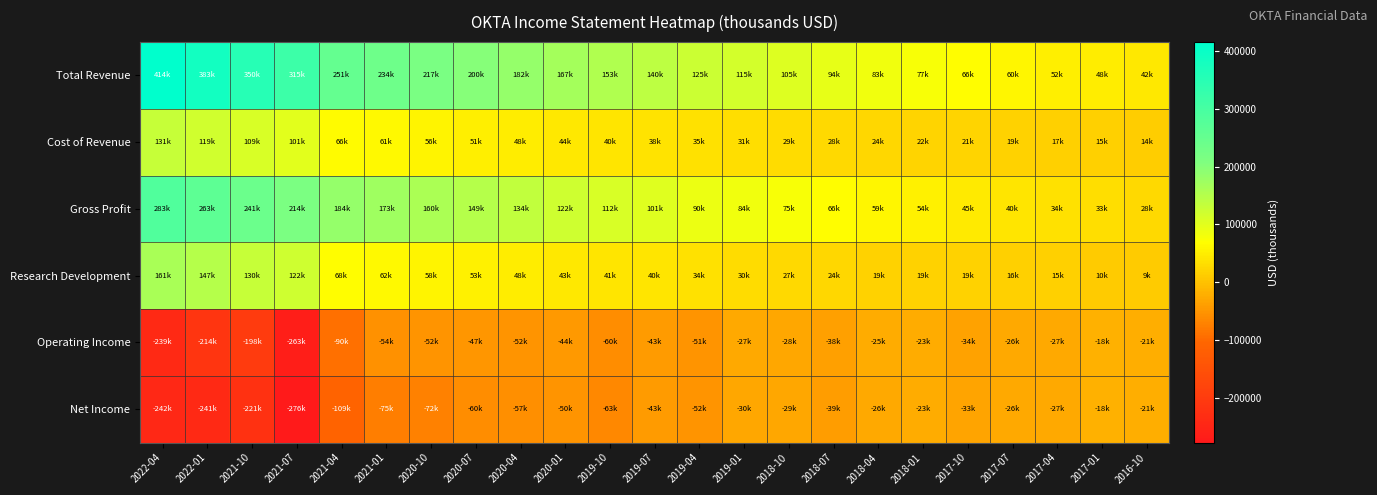

Reading left to right, transcribe all the data shown in this chart.

Total Revenue: 2022-04=414900	2022-01=383000	2021-10=350700	2021-07=315500	2021-04=251000	2021-01=234700	2020-10=217400	2020-07=200400	2020-04=182900	2020-01=167300	2019-10=153000	2019-07=140500	2019-04=125200	2019-01=115500	2018-10=105600	2018-07=94600	2018-04=83600	2018-01=77100	2017-10=66900	2017-07=60300	2017-04=52300	2017-01=48800	2016-10=42300
Cost of Revenue: 2022-04=131200	2022-01=119500	2021-10=109700	2021-07=101100	2021-04=66100	2021-01=61100	2020-10=56900	2020-07=51100	2020-04=48500	2020-01=44700	2019-10=40800	2019-07=38800	2019-04=35100	2019-01=31400	2018-10=29700	2018-07=28200	2018-04=24100	2018-01=22500	2017-10=21100	2017-07=19700	2017-04=17500	2017-01=15700	2016-10=14100
Gross Profit: 2022-04=283700	2022-01=263500	2021-10=241000	2021-07=214400	2021-04=184900	2021-01=173600	2020-10=160500	2020-07=149300	2020-04=134400	2020-01=122600	2019-10=112200	2019-07=101700	2019-04=90100	2019-01=84100	2018-10=75900	2018-07=66400	2018-04=59500	2018-01=54600	2017-10=45800	2017-07=40600	2017-04=34800	2017-01=33100	2016-10=28200
Research Development: 2022-04=161700	2022-01=147500	2021-10=130500	2021-07=122400	2021-04=68900	2021-01=62300	2020-10=58200	2020-07=53900	2020-04=48500	2020-01=43400	2019-10=41800	2019-07=40000	2019-04=34000	2019-01=30000	2018-10=27600	2018-07=24800	2018-04=19900	2018-01=19300	2017-10=19200	2017-07=16900	2017-04=15400	2017-01=10500	2016-10=9700
Operating Income: 2022-04=-239700	2022-01=-214400	2021-10=-198500	2021-07=-263500	2021-04=-90800	2021-01=-54600	2020-10=-52000	2020-07=-47600	2020-04=-52200	2020-01=-44700	2019-10=-60300	2019-07=-43600	2019-04=-51800	2019-01=-27700	2018-10=-28500	2018-07=-38400	2018-04=-25000	2018-01=-23700	2017-10=-34500	2017-07=-26100	2017-04=-27500	2017-01=-18000	2016-10=-21900
Net Income: 2022-04=-242700	2022-01=-241200	2021-10=-221300	2021-07=-276700	2021-04=-109200	2021-01=-75800	2020-10=-72800	2020-07=-60100	2020-04=-57700	2020-01=-50500	2019-10=-63500	2019-07=-43000	2019-04=-52000	2019-01=-30800	2018-10=-29500	2018-07=-39200	2018-04=-26000	2018-01=-23000	2017-10=-33100	2017-07=-26000	2017-04=-27700	2017-01=-18200	2016-10=-21900